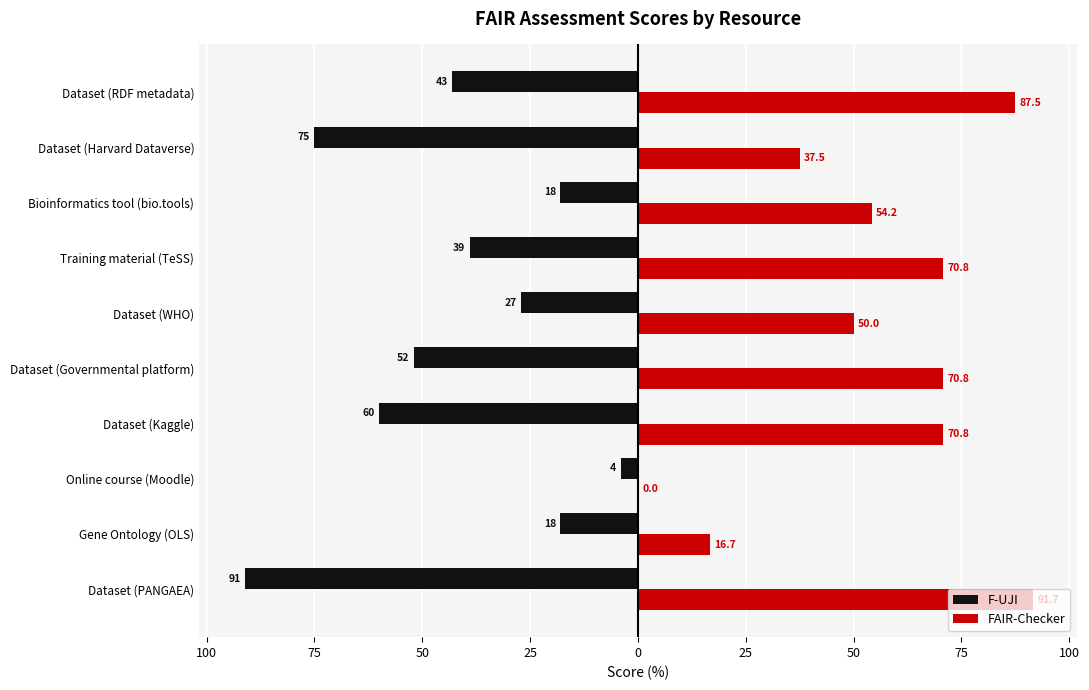

What is the maximum value shown in the chart?

91.7